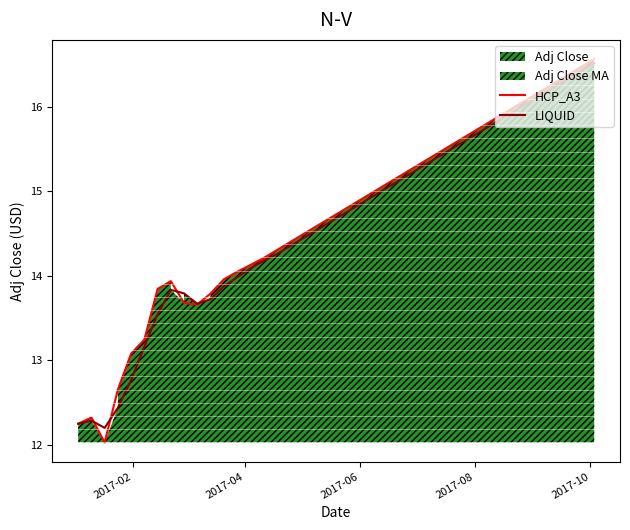

What is the maximum value for LIQUID?

16.5